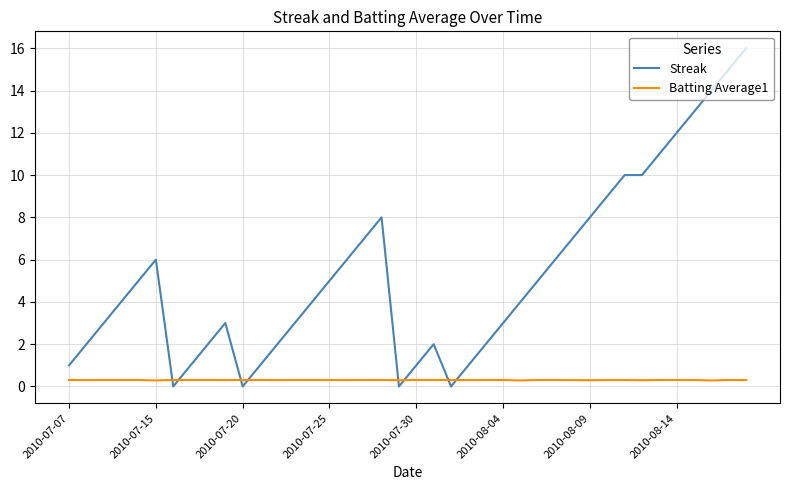

Does the chart display data point markers on the line(s)?

No